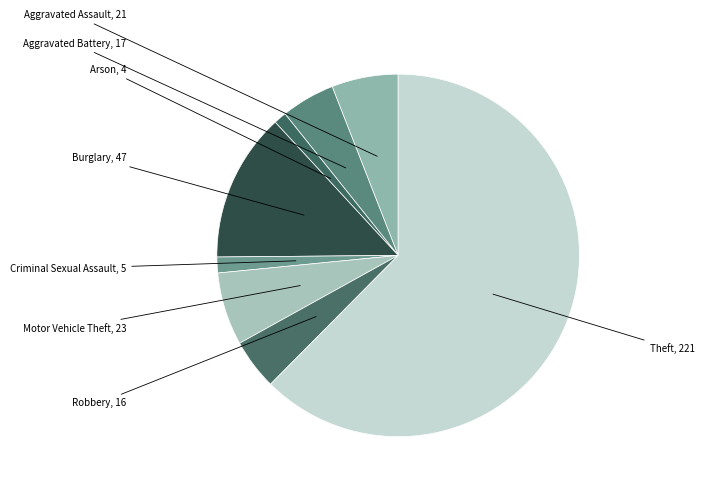

Which slice is the smallest?

Arson